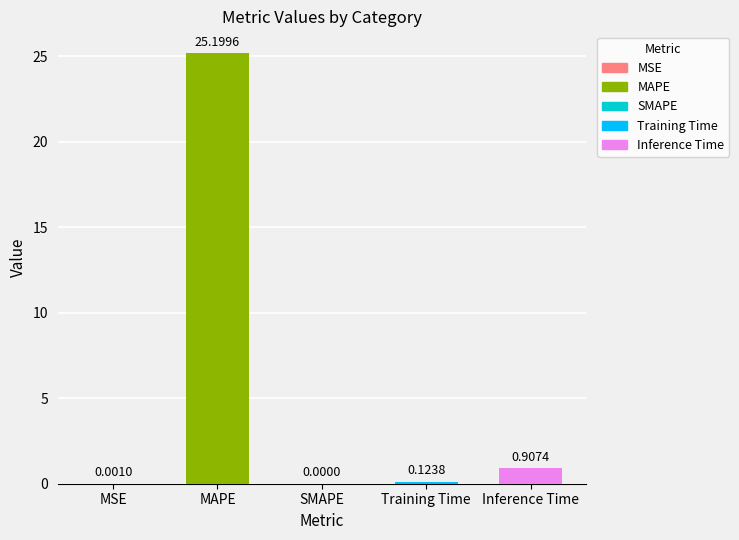

Reading left to right, what are all the values shown in this chart?

MSE=0.0	MAPE=25.2	SMAPE=0.0	Training Time=0.1	Inference Time=0.9